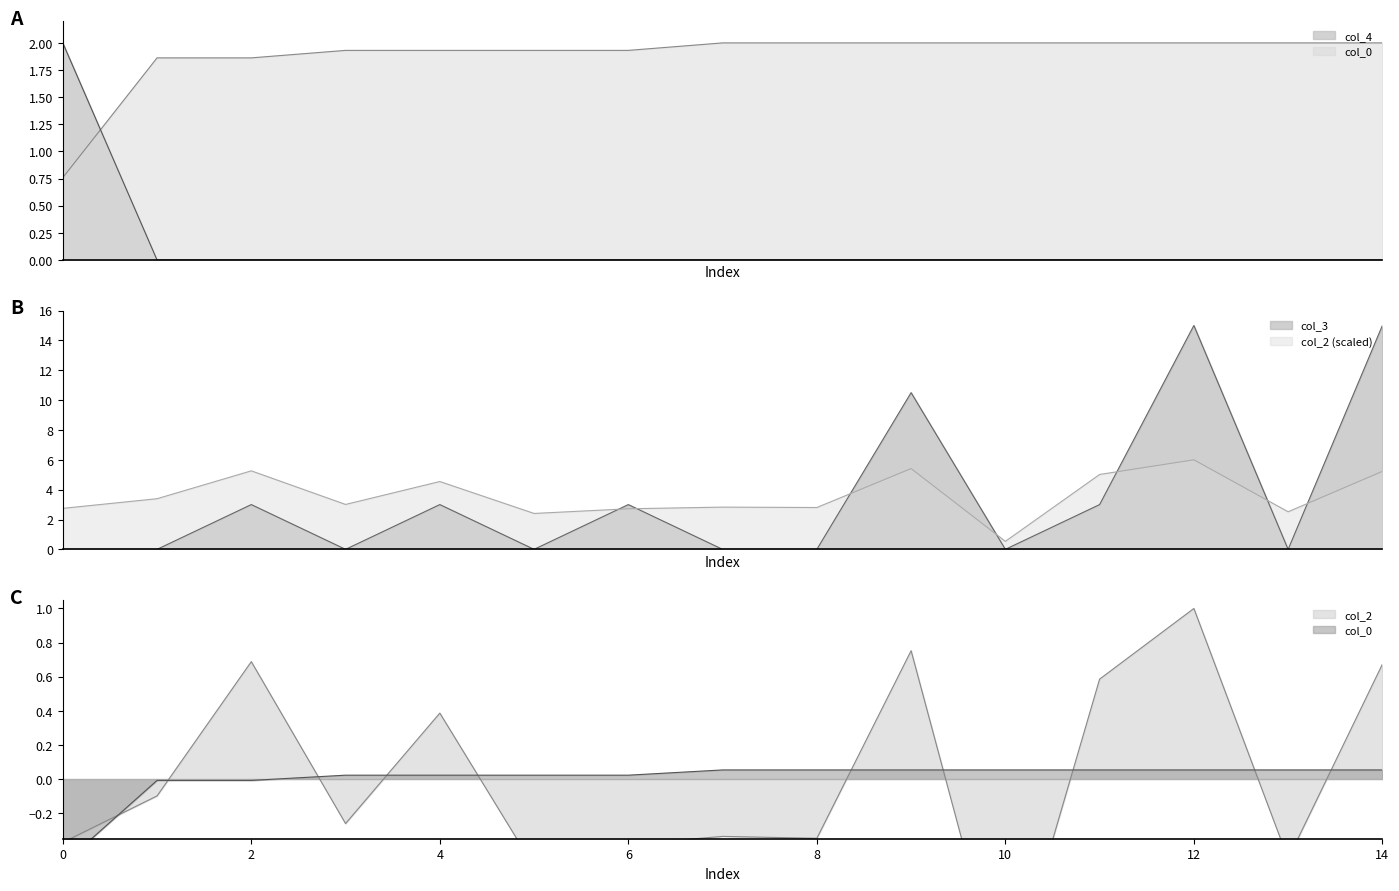

True or false: col_4 and col_2 intersect in this chart.

False